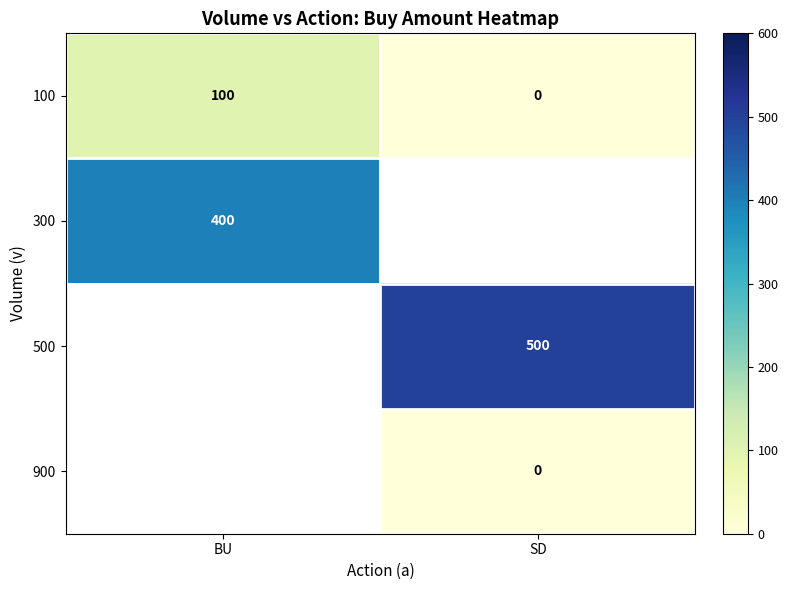

True or false: 300 has a value of 400 at BU.

True